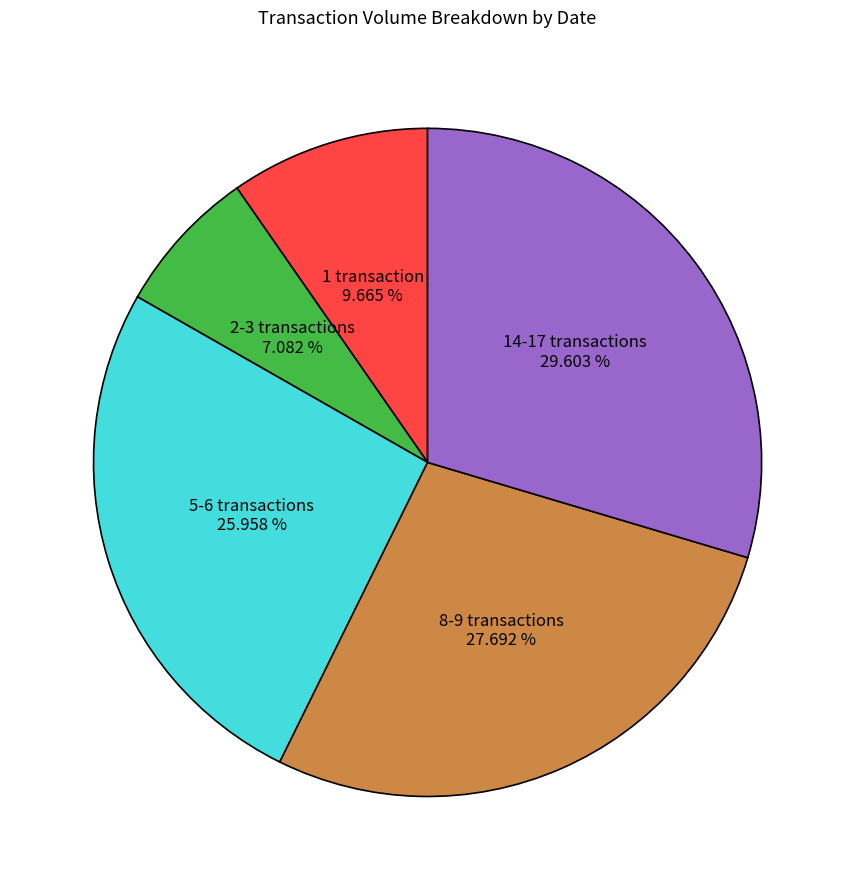

Do 8-9 transactions and 2-3 transactions together represent more than half of the pie?

No